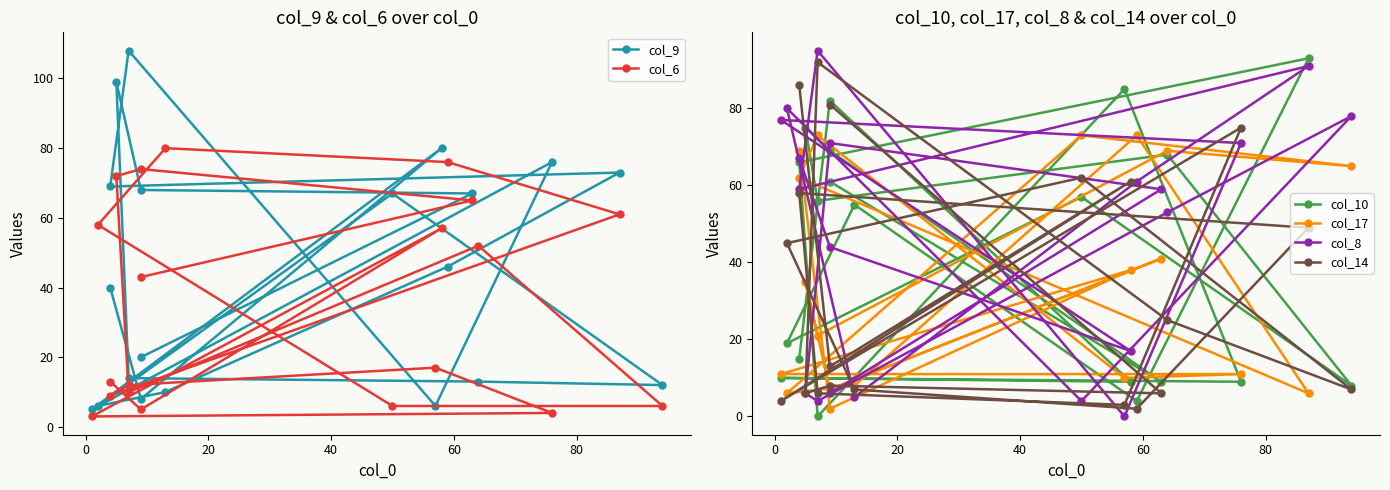

What value does the col_10 series have at 80?

85